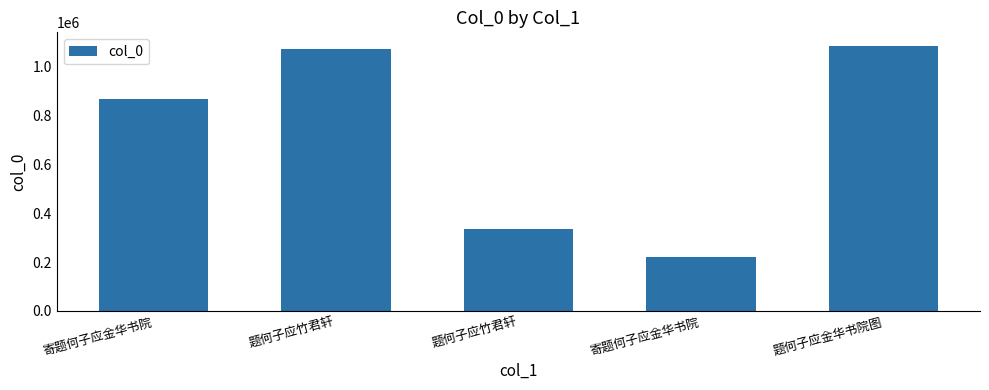

How many bars are there in total?

5